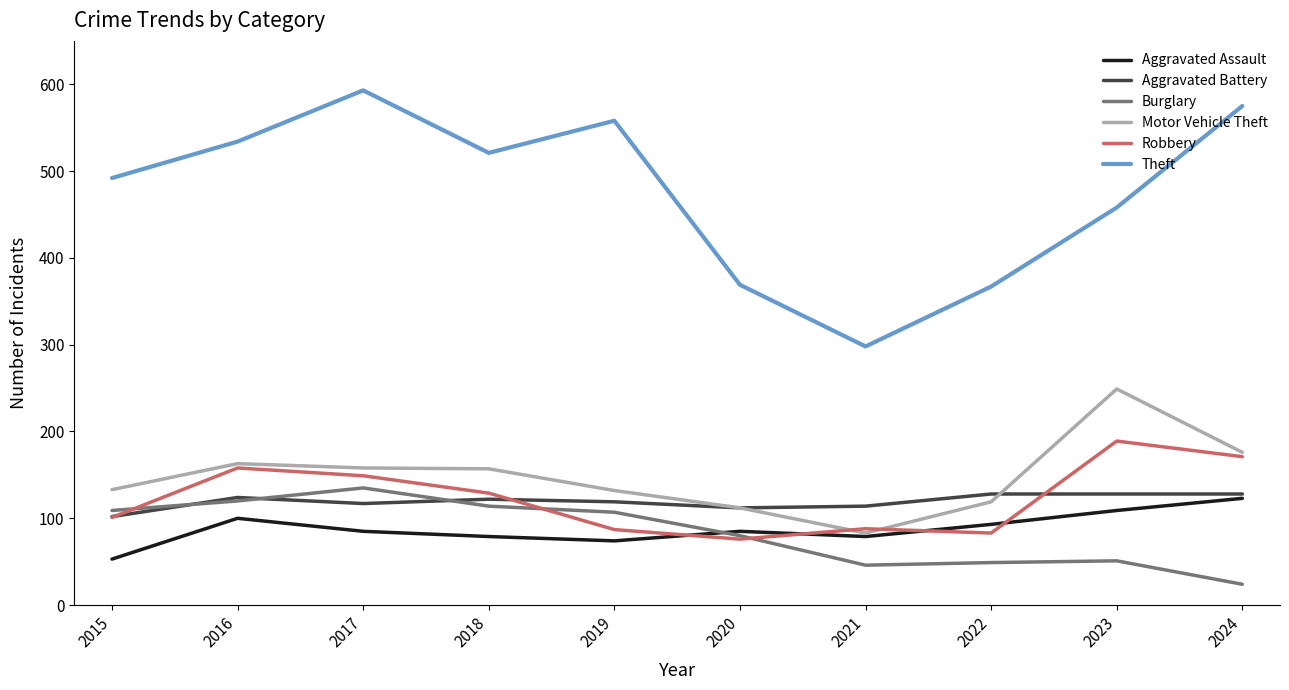

What is the sum of the Aggravated Battery values at 2015 and 2019?

221